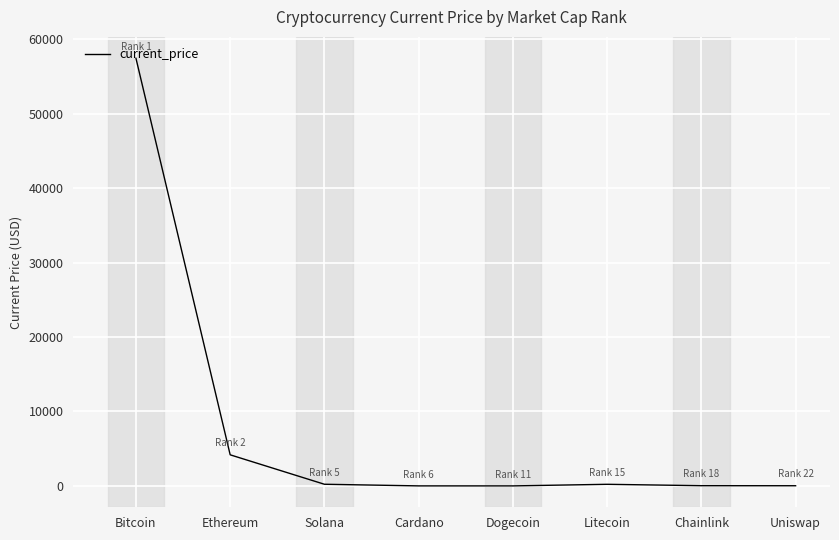

What is the ratio of the value at Bitcoin to the value at Chainlink?

2089.6